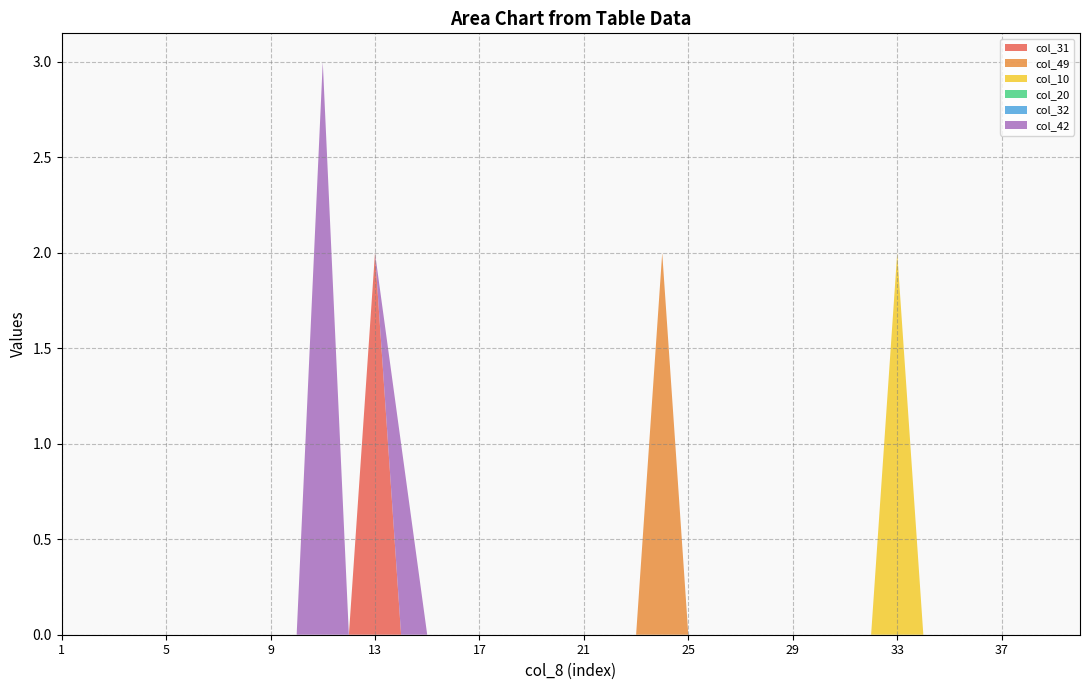

Reading left to right, extract all data points from this chart.

col_31: 1=0	2=0	3=0	4=0	5=0	6=0	7=0	8=0	9=0	10=0	11=0	12=0	13=2	14=0	15=0	16=0	17=0	18=0	19=0	20=0	21=0	22=0	23=0	24=0	25=0	26=0	27=0	28=0	29=0	30=0	31=0	32=0	33=0	34=0	35=0	36=0	37=0	38=0	39=0	40=0
col_49: 1=0	2=0	3=0	4=0	5=0	6=0	7=0	8=0	9=0	10=0	11=0	12=0	13=0	14=0	15=0	16=0	17=0	18=0	19=0	20=0	21=0	22=0	23=0	24=2	25=0	26=0	27=0	28=0	29=0	30=0	31=0	32=0	33=0	34=0	35=0	36=0	37=0	38=0	39=0	40=0
col_10: 1=0	2=0	3=0	4=0	5=0	6=0	7=0	8=0	9=0	10=0	11=0	12=0	13=0	14=0	15=0	16=0	17=0	18=0	19=0	20=0	21=0	22=0	23=0	24=0	25=0	26=0	27=0	28=0	29=0	30=0	31=0	32=0	33=2	34=0	35=0	36=0	37=0	38=0	39=0	40=0
col_20: 1=0	2=0	3=0	4=0	5=0	6=0	7=0	8=0	9=0	10=0	11=0	12=0	13=0	14=0	15=0	16=0	17=0	18=0	19=0	20=0	21=0	22=0	23=0	24=0	25=0	26=0	27=0	28=0	29=0	30=0	31=0	32=0	33=0	34=0	35=0	36=0	37=0	38=0	39=0	40=0
col_32: 1=0	2=0	3=0	4=0	5=0	6=0	7=0	8=0	9=0	10=0	11=0	12=0	13=0	14=0	15=0	16=0	17=0	18=0	19=0	20=0	21=0	22=0	23=0	24=0	25=0	26=0	27=0	28=0	29=0	30=0	31=0	32=0	33=0	34=0	35=0	36=0	37=0	38=0	39=0	40=0
col_42: 1=0	2=0	3=0	4=0	5=0	6=0	7=0	8=0	9=0	10=0	11=3	12=0	13=0	14=1	15=0	16=0	17=0	18=0	19=0	20=0	21=0	22=0	23=0	24=0	25=0	26=0	27=0	28=0	29=0	30=0	31=0	32=0	33=0	34=0	35=0	36=0	37=0	38=0	39=0	40=0